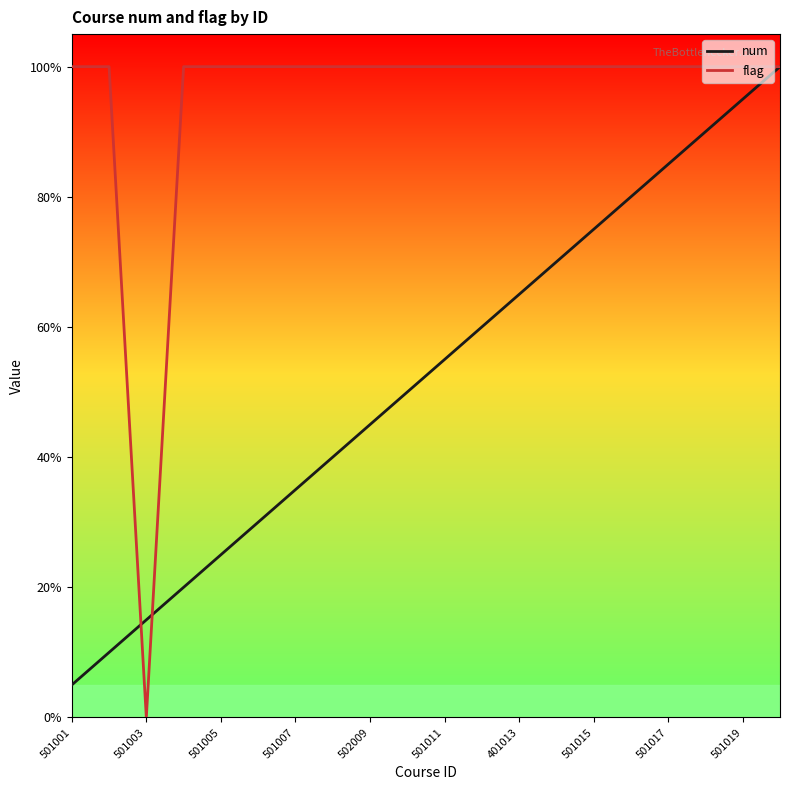

Is this an area chart (filled region under the line)?

No